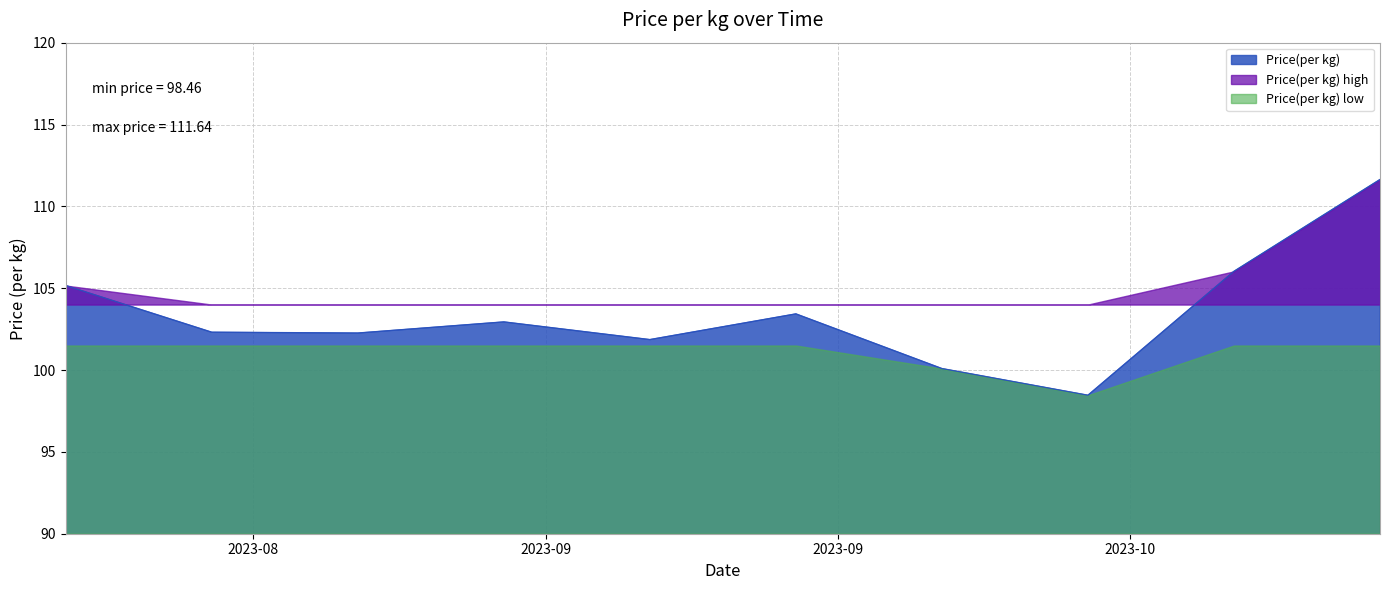

Reading left to right, transcribe all the data shown in this chart.

2023-08-13=105.2	2023-08-20=102.3	2023-08-27=102.3	2023-09-03=102.9	2023-09-10=101.9	2023-09-17=103.4	2023-09-24=100.1	2023-10-01=98.5	2023-10-08=106.0	2023-10-15=111.6